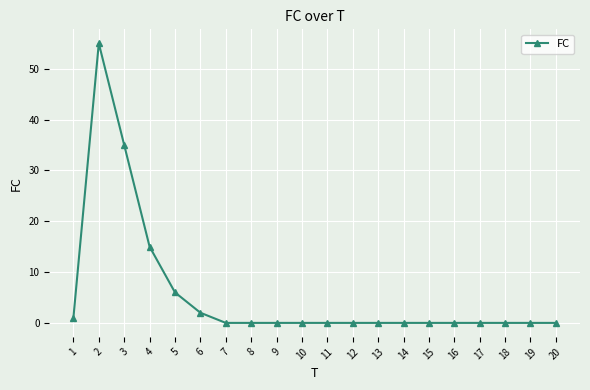

At which category does the data reach its first local peak?

2